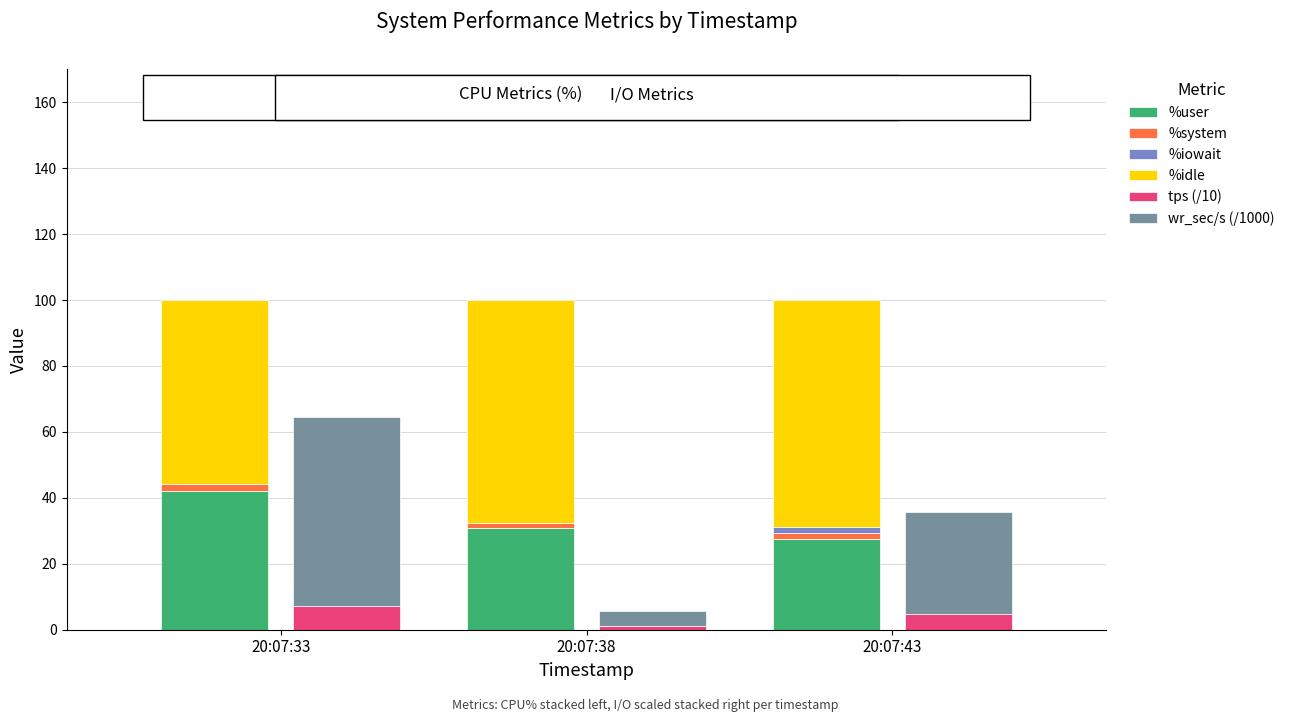

What is the value of the wr_sec/s (/1000) bar at the 3rd from the left?

31.0